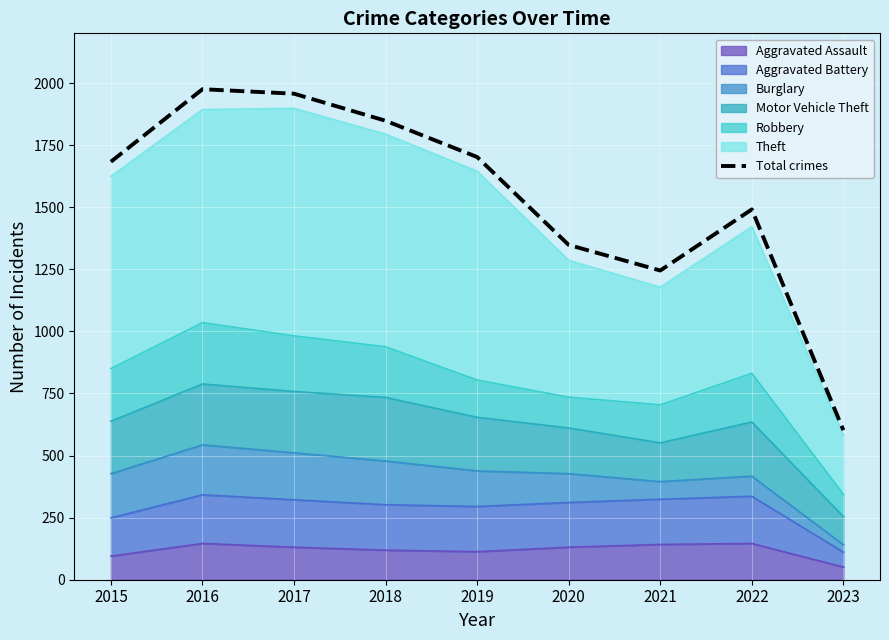

Reading left to right, what are all the values shown in this chart?

1683	1975	1957	1848	1702	1348	1245	1491	602